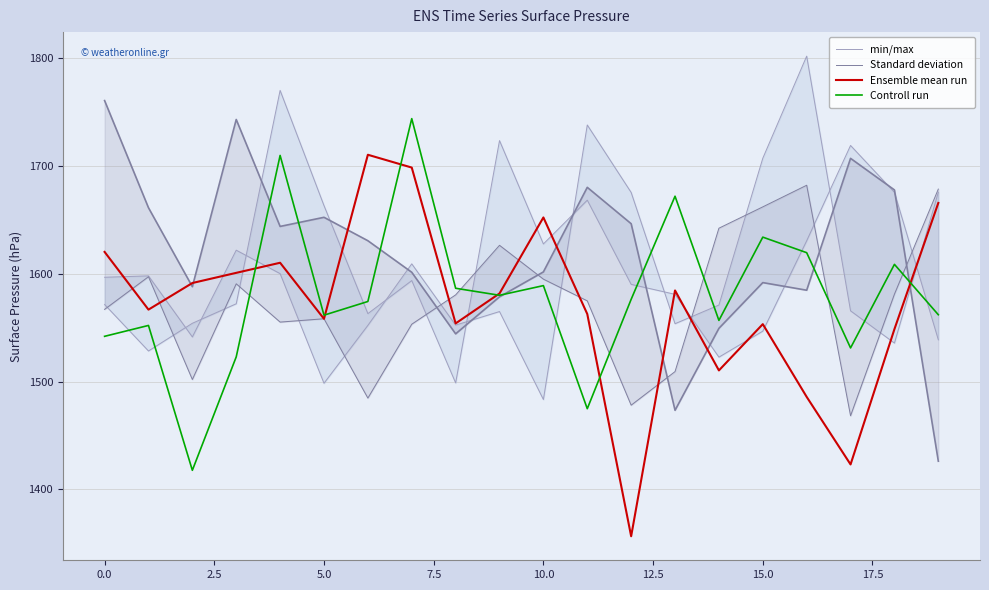

Count the number of data series in this chart.

4